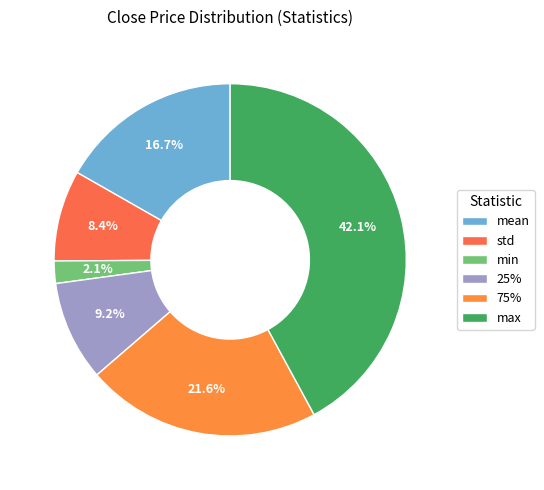

Which category has the smallest portion of the pie?

min